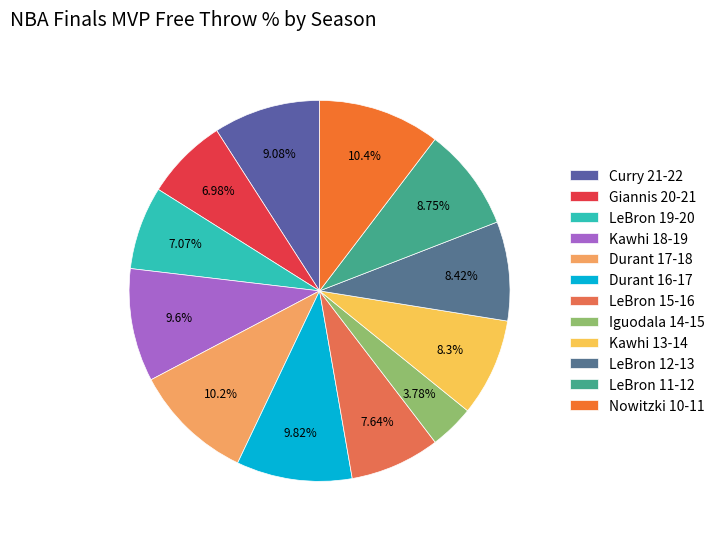

Is there any slice that represents more than half of the pie?

No